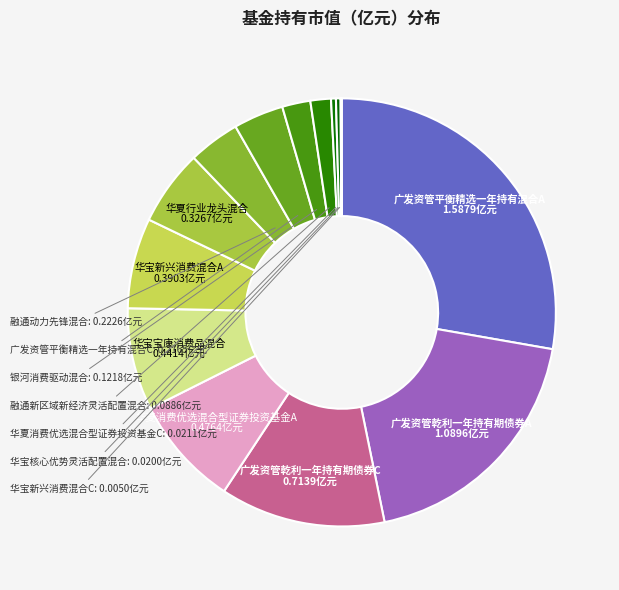

Does 华宝核心优势灵活配置混合 account for over 50% of the chart?

No